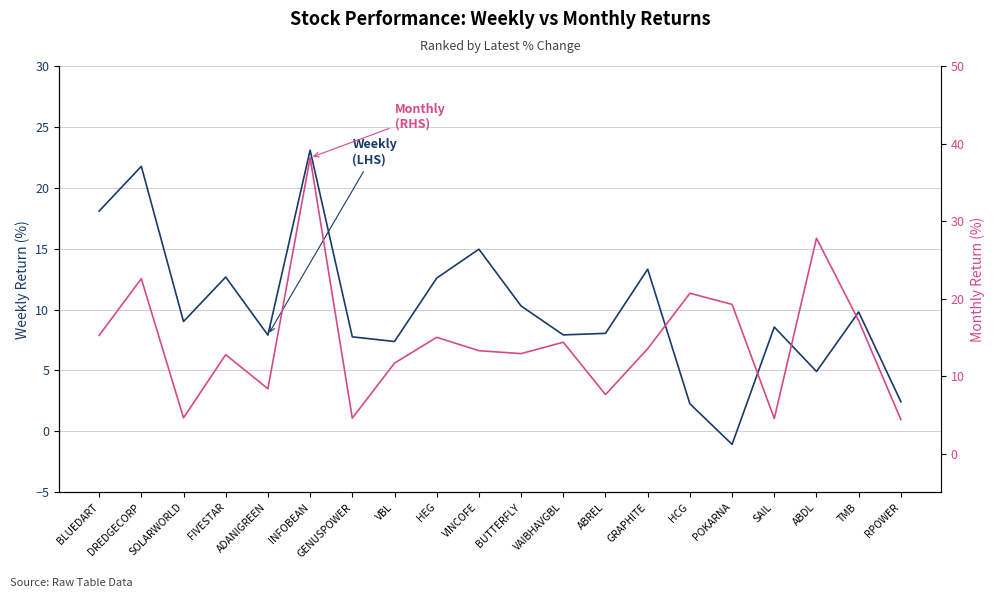

Which series changed the most between INFOBEAN and POKARNA?

Weekly
(LHS)